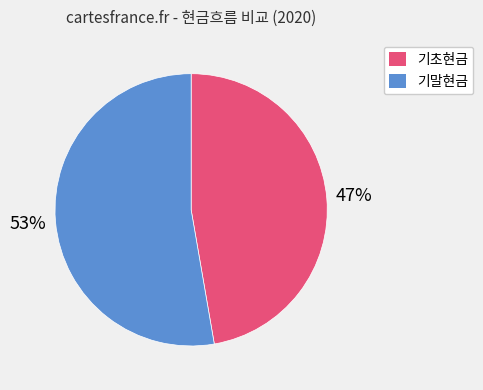

Is there any slice that represents more than half of the pie?

Yes